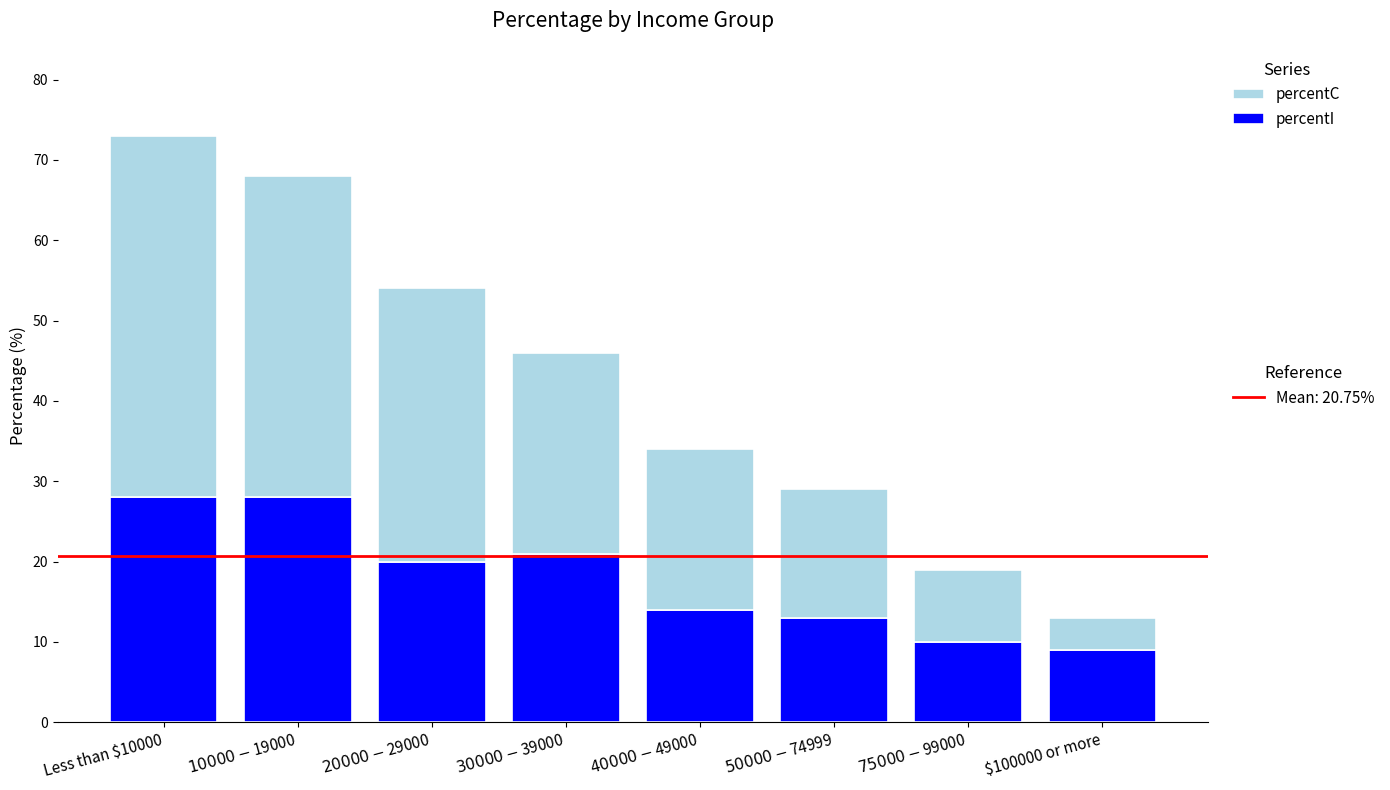

At which category is the sum across all series the highest?

Less than $10000